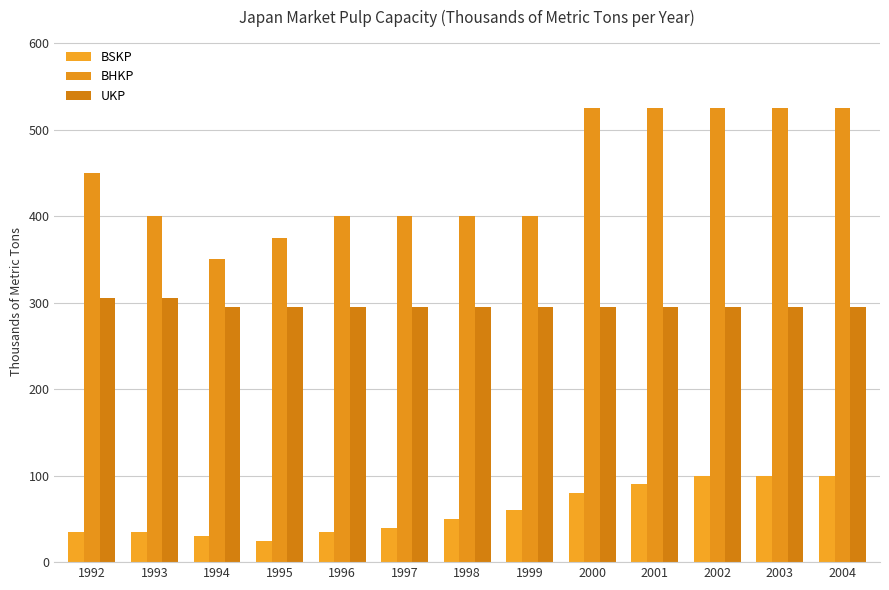

What is the value of the BHKP bar at the 9th from the left?

525